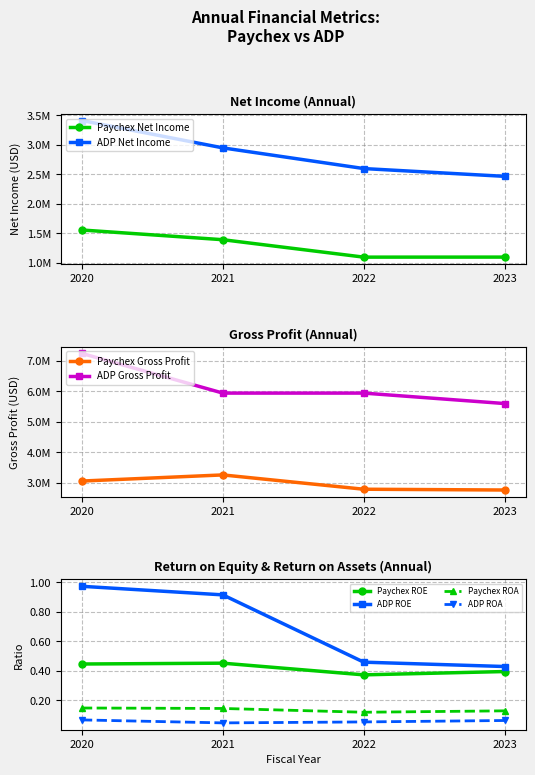

Rank the series at 2023 from highest to lowest value.

ADP Net Income, Paychex Net Income